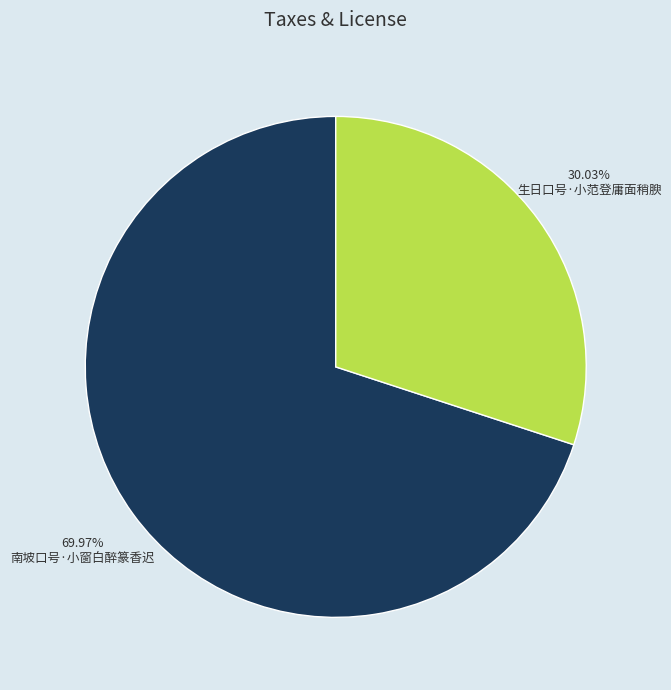

To the nearest percent, what is the difference between the 南坡口号·小窗白醉篆香迟 and 生日口号·小范登庸面稍腴 slice percentages?

40%